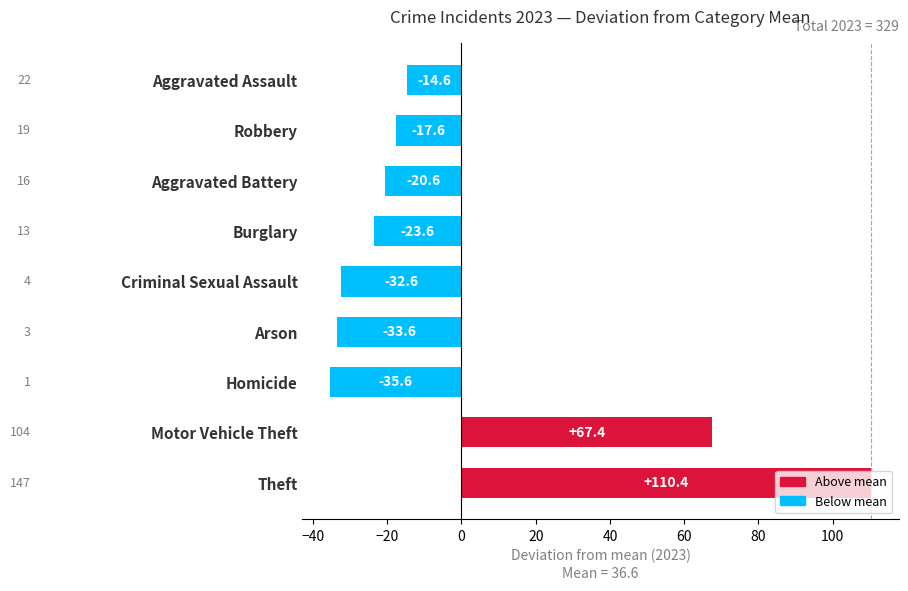

How many categories are shown in the chart?

9